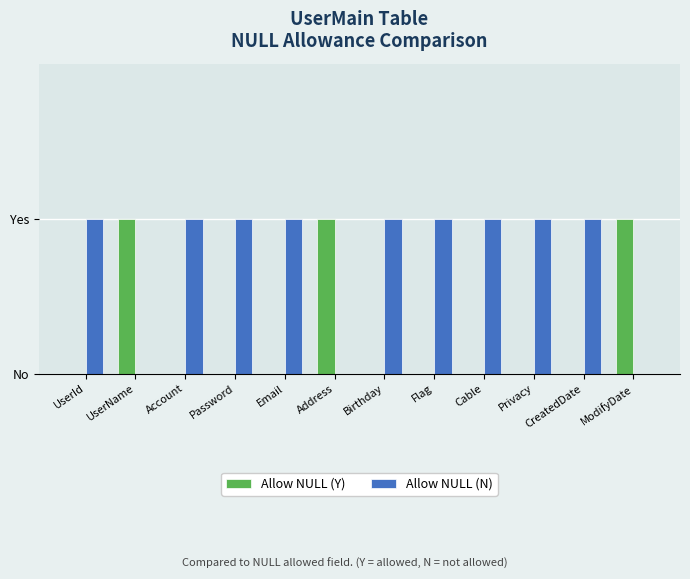

What is the label of the 7th bar from the left?

Birthday